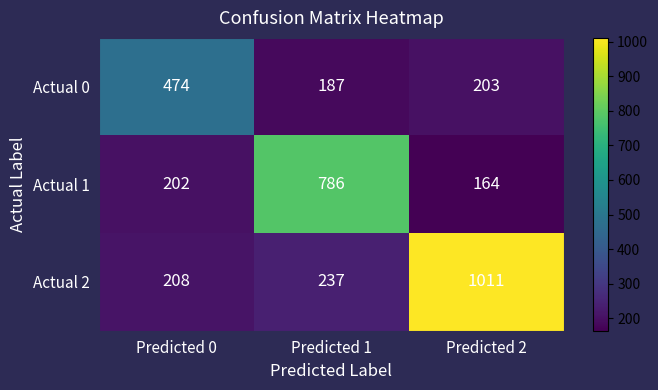

Between Predicted 0 and Predicted 1, which series saw the biggest shift?

Actual 1